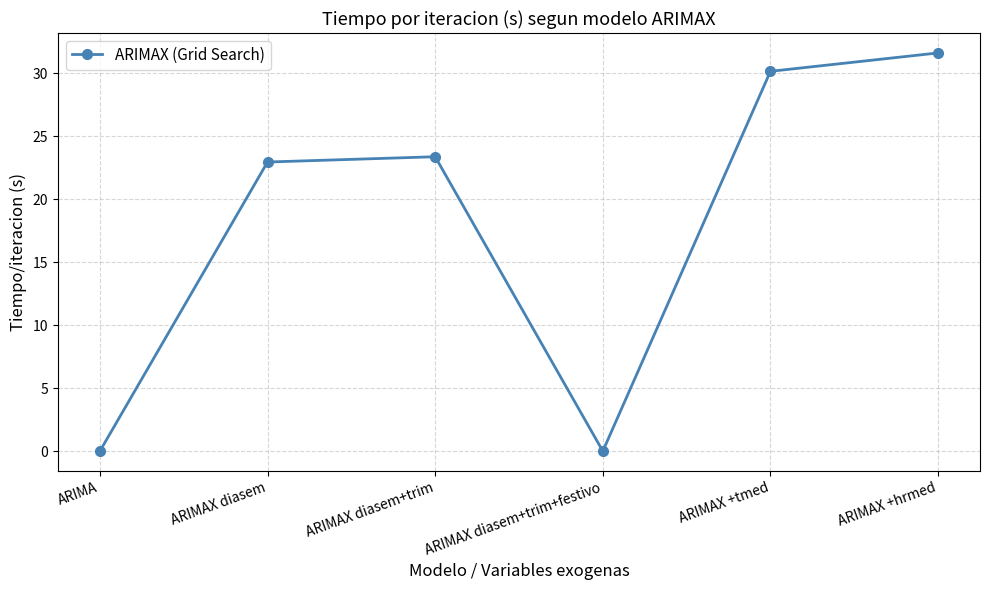

Approximately how many times larger is the value at ARIMAX +tmed compared to ARIMAX diasem?

1.3